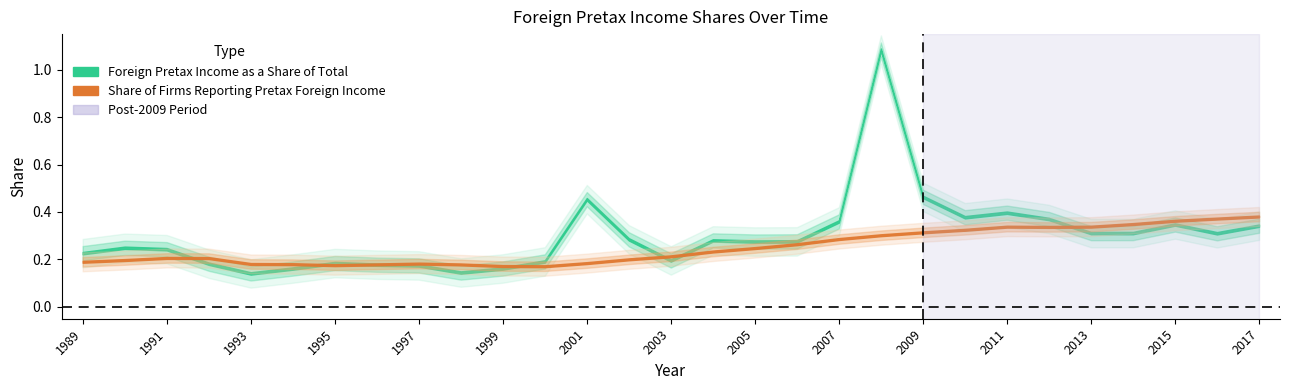

True or false: Foreign Pretax Income as a Share of Total and Share of firms reporting pretax foreign intersect in this chart.

True